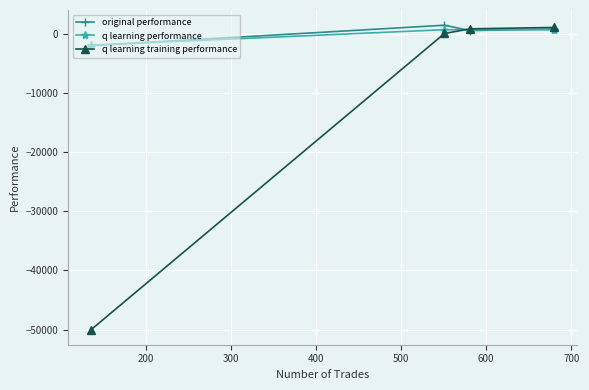

Which series has the widest spread of values?

q learning training performance